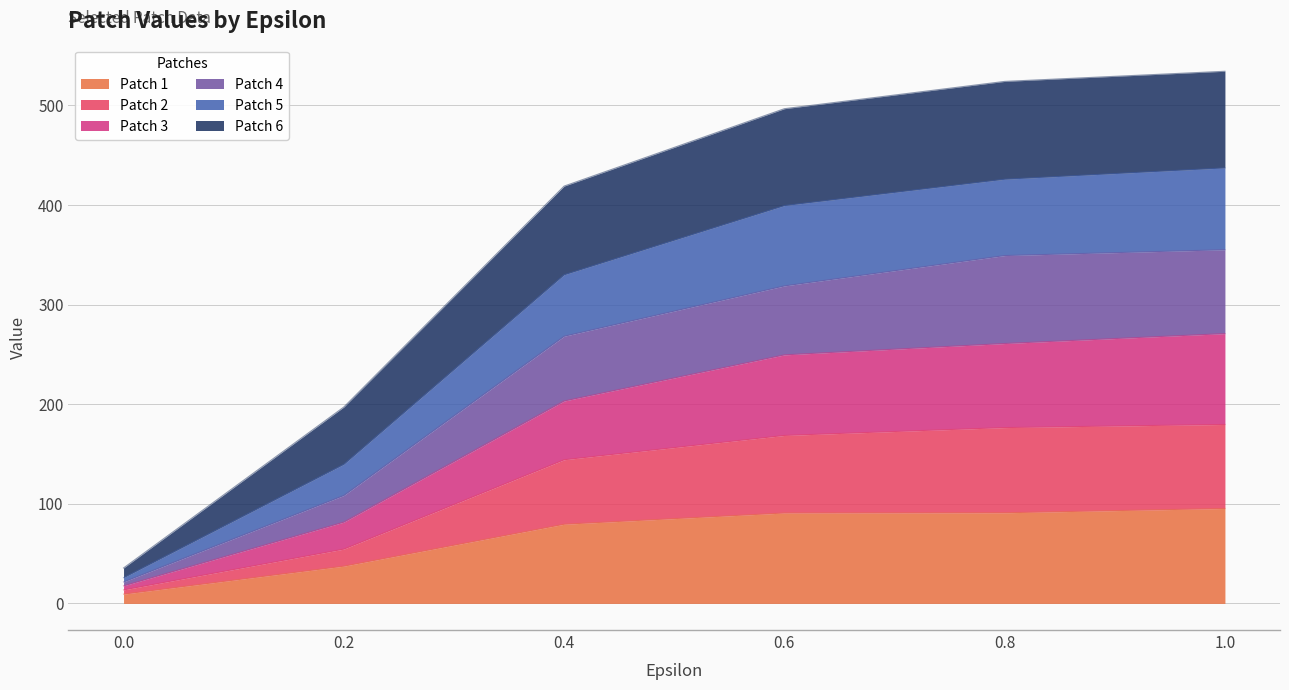

What is the minimum value shown in the chart?

9.3